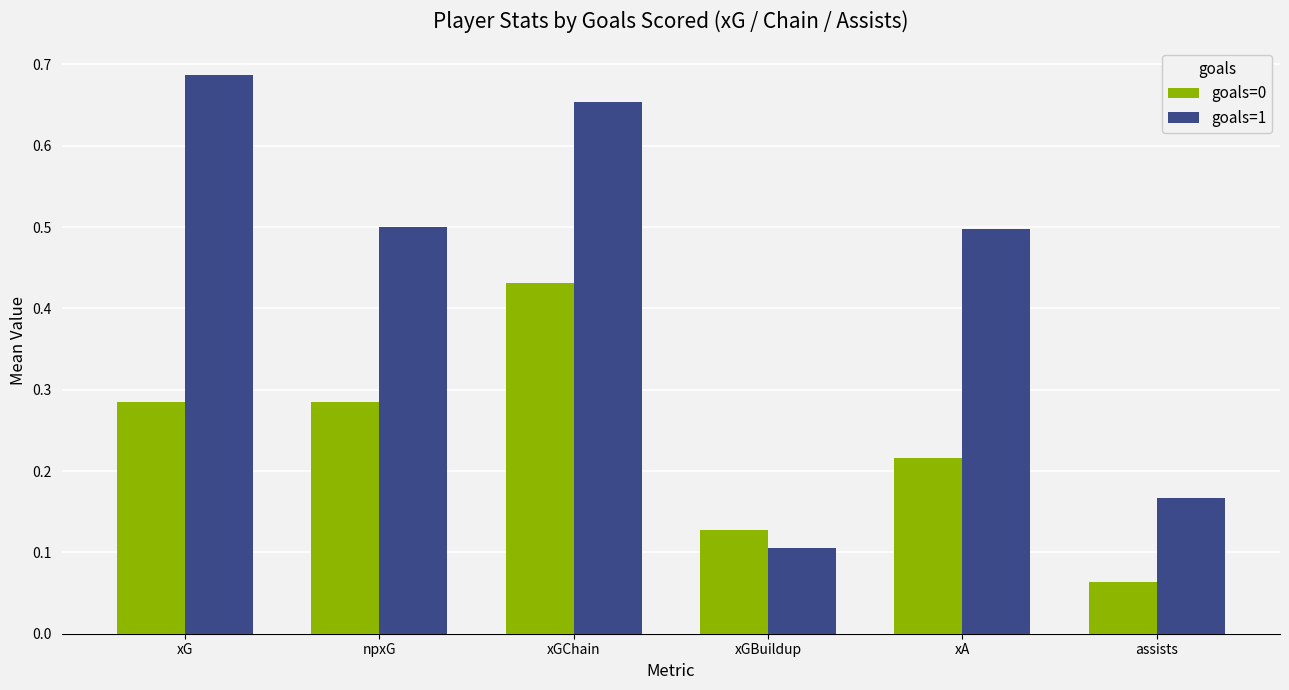

What are all the series names shown in the legend?

goals=0, goals=1